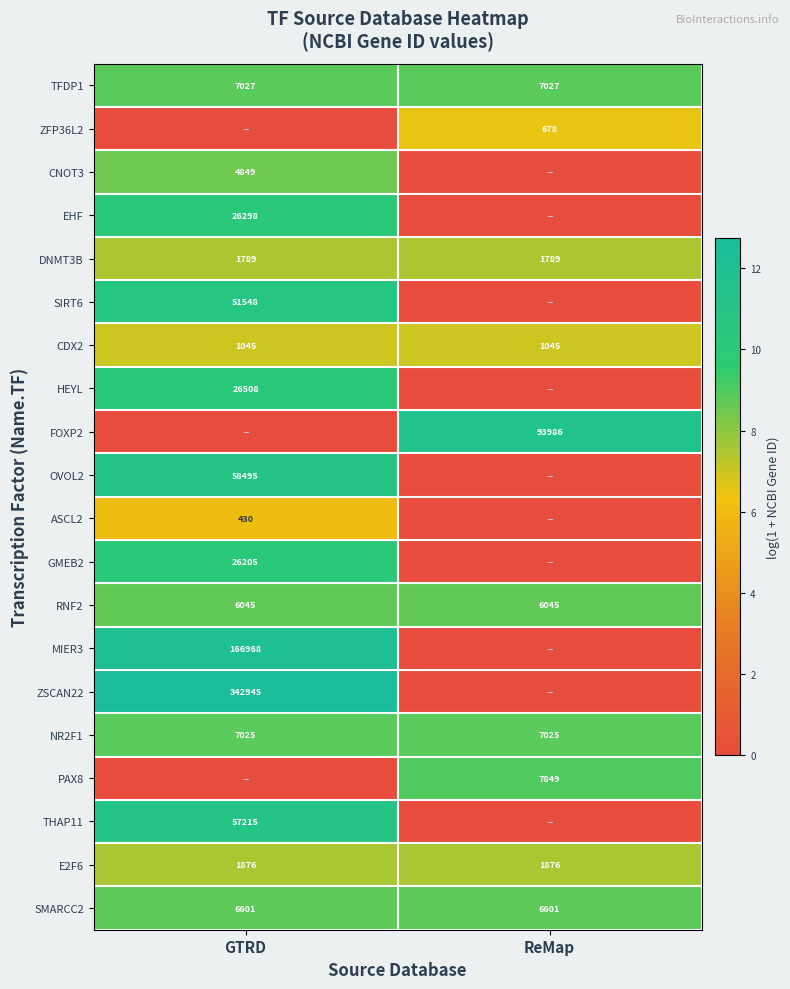

The DNMT3B series shows 612 at GTRD. True or false?

False